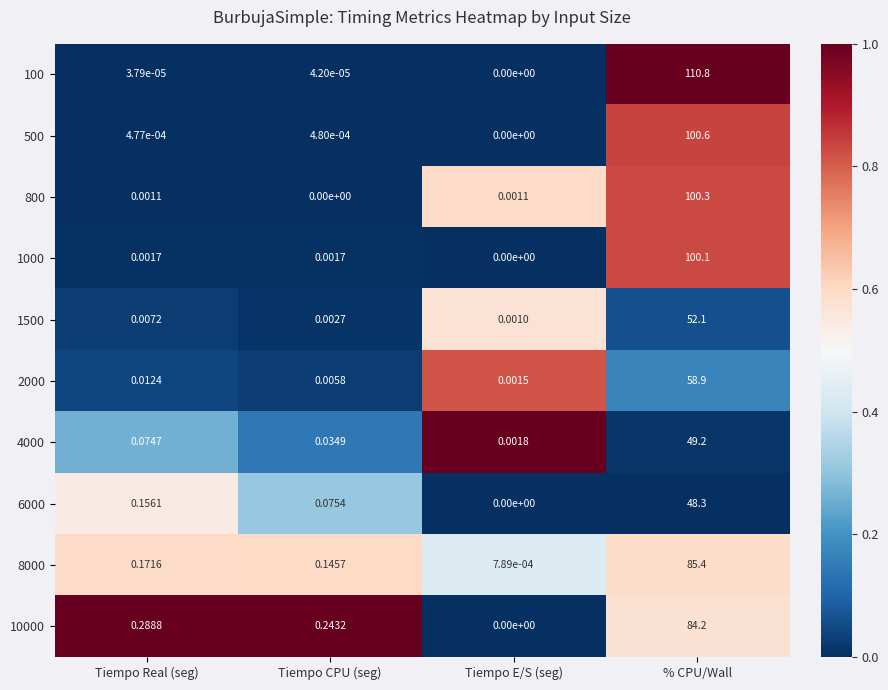

Which category has the highest value across all series?

% CPU/Wall